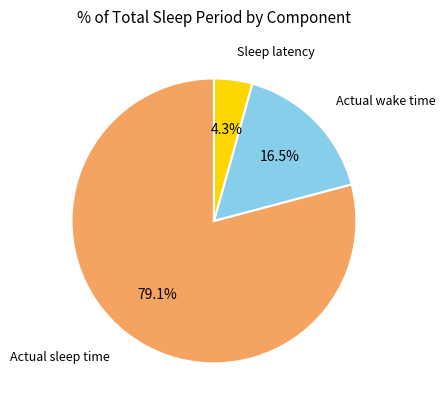

Is there any slice that represents more than half of the pie?

Yes